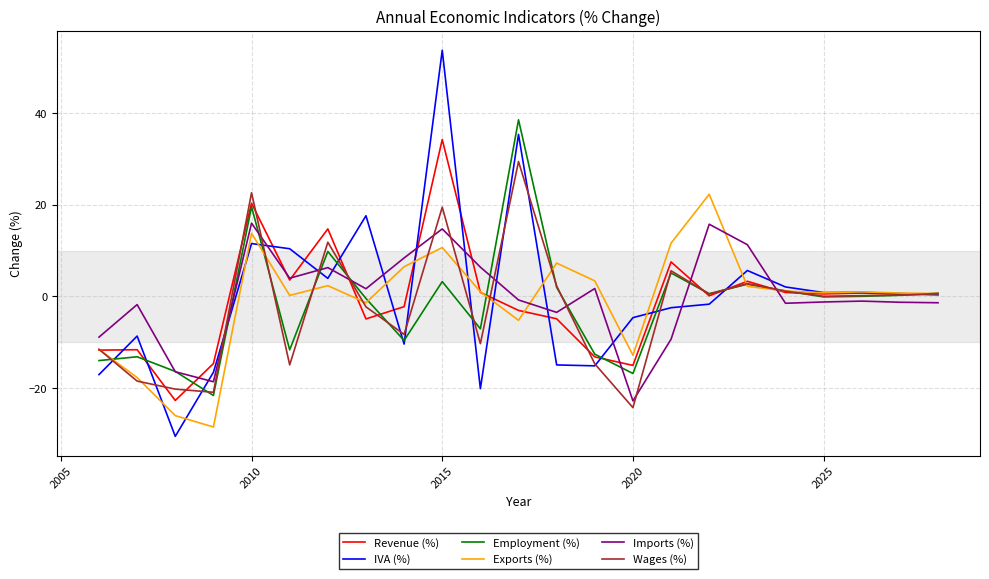

What is the maximum value shown in the chart?

53.7